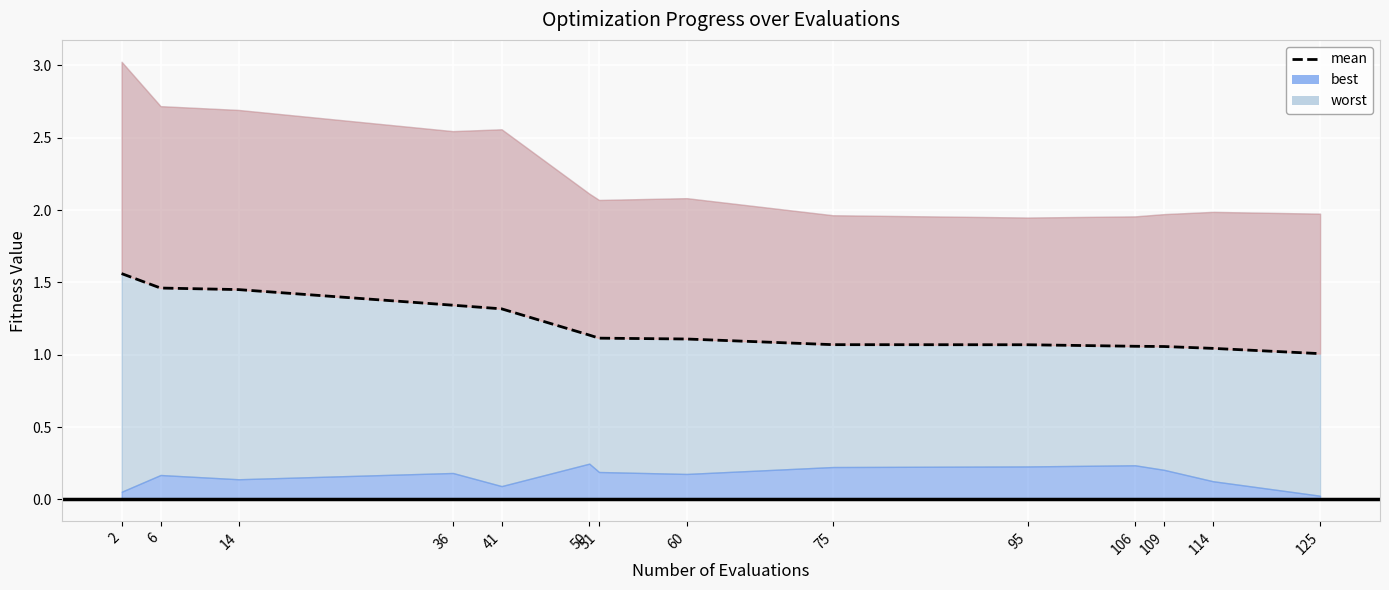

What is the sum of all values?

16.8